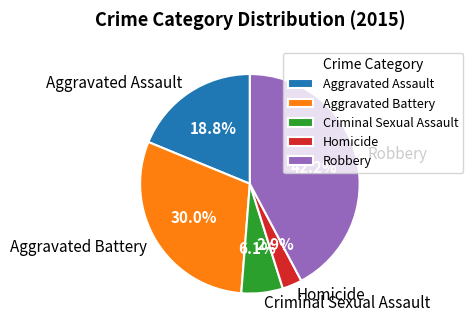

Is it true that Robbery is 42% of the pie?

True